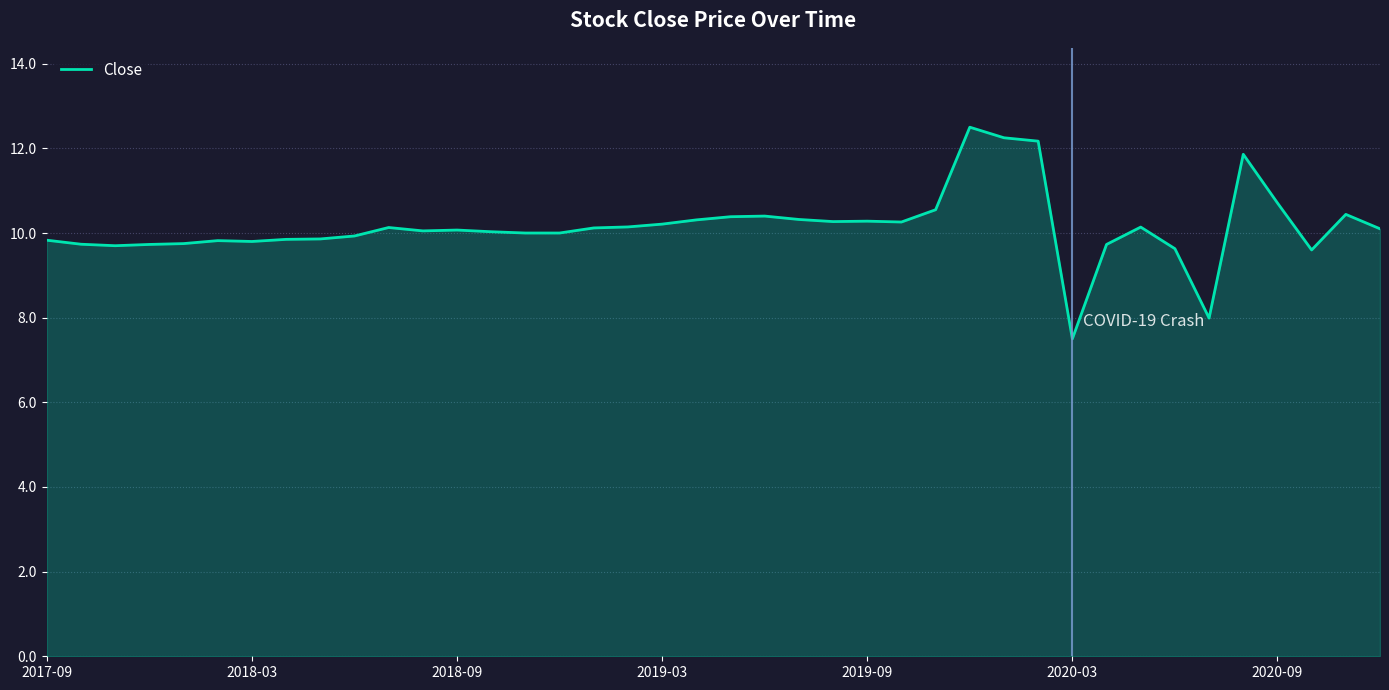

Does the chart display data point markers on the line(s)?

No